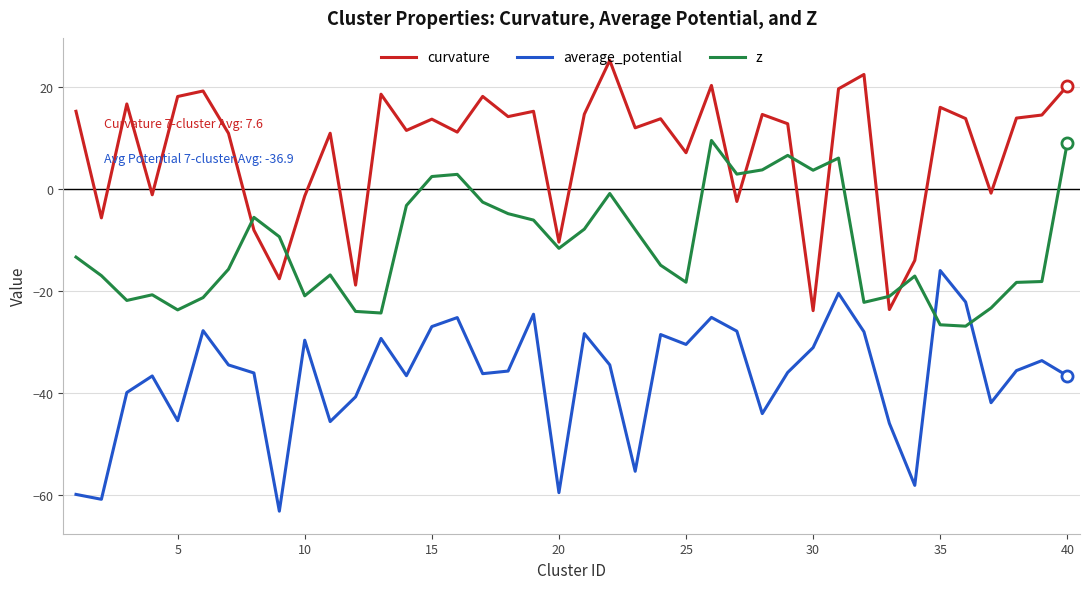

How many values in the average_potential series are below -35?

21